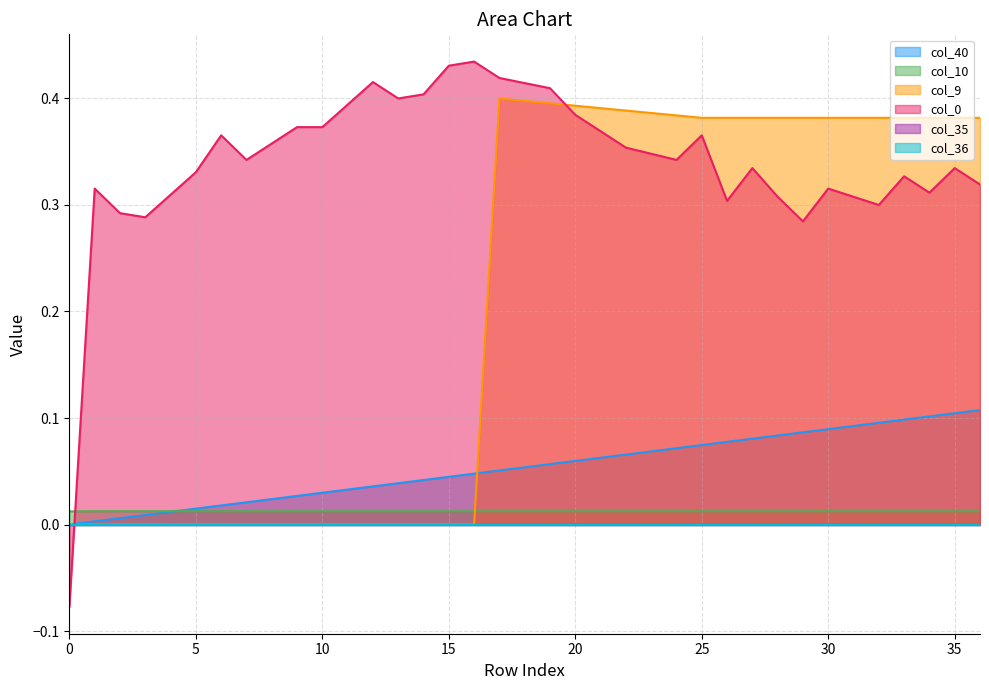

Which series changed the most between 12 and 14?

col_0